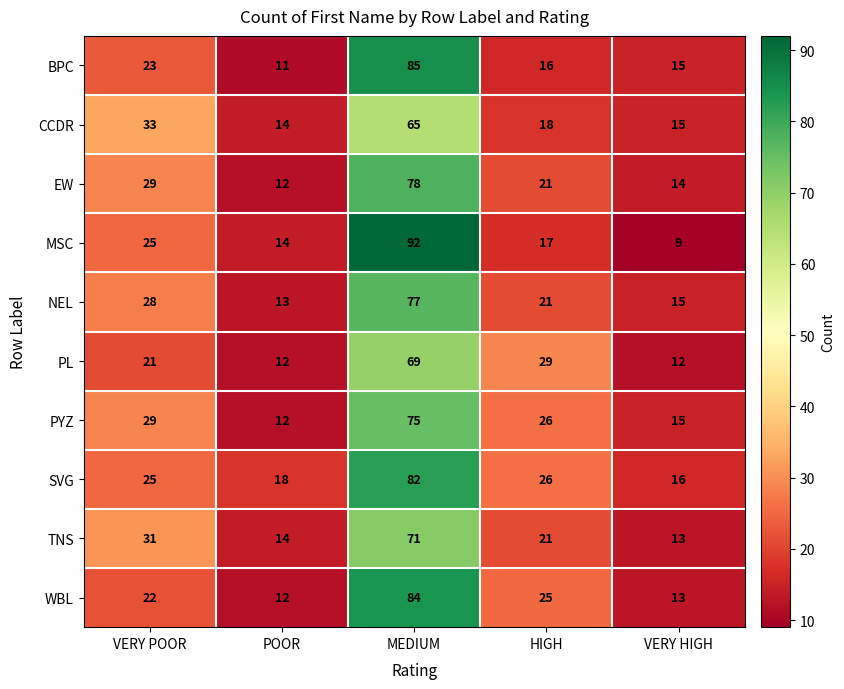

What is the sum of all BPC values?

150